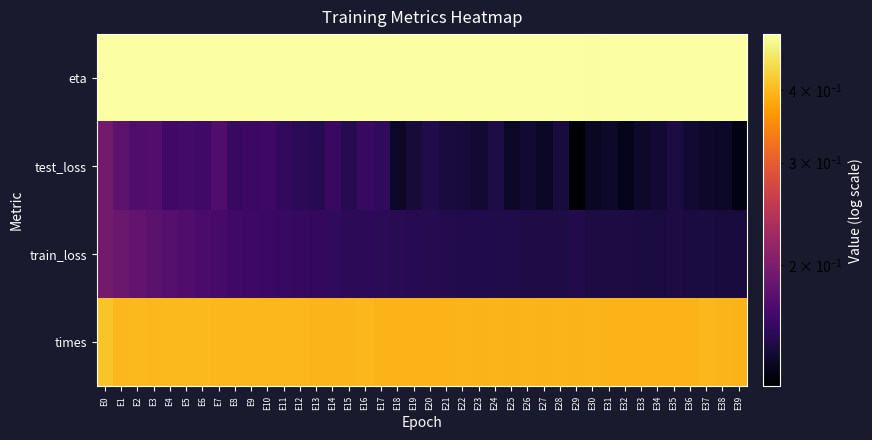

How many categories are shown in the chart?

40